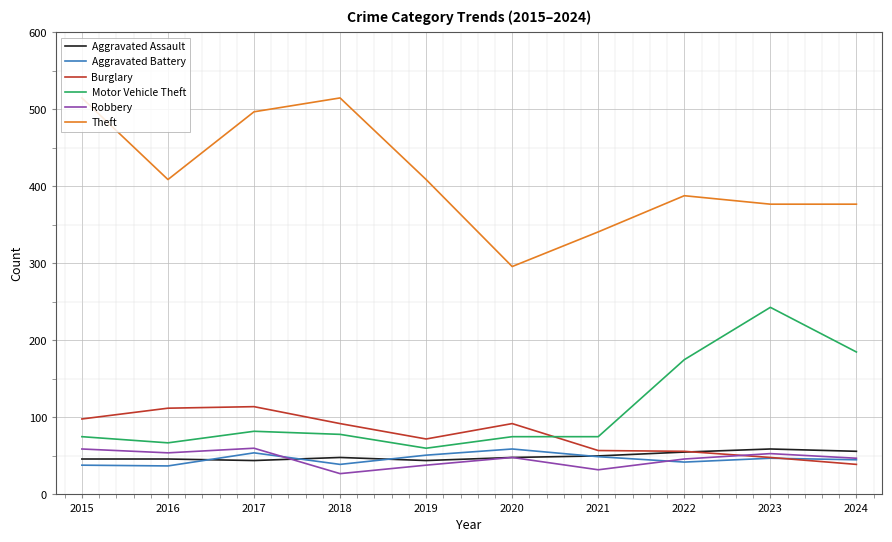

What is the sum of all Aggravated Assault values?

496